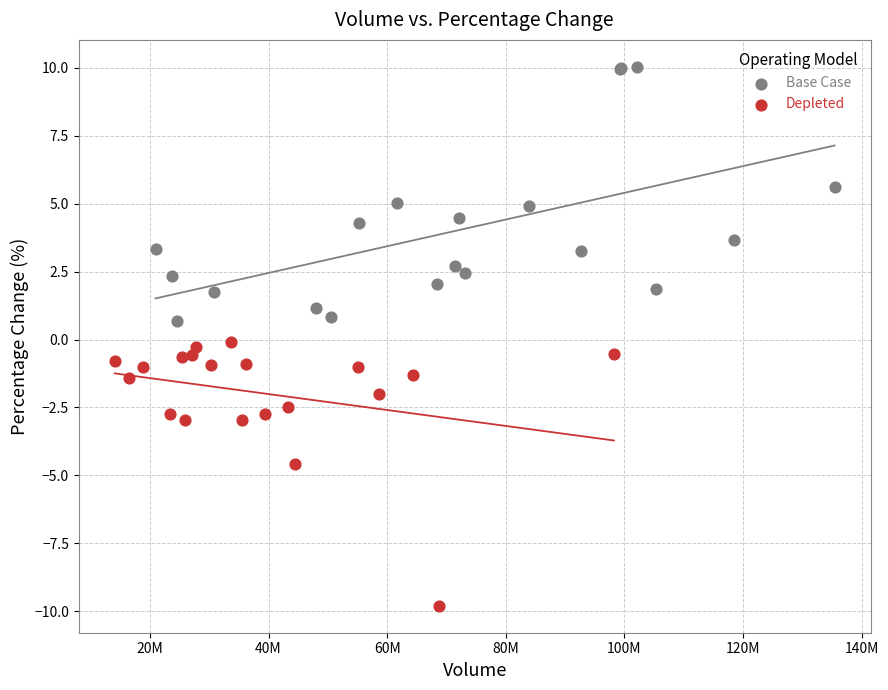

Which series contains the lowest Y value?

Depleted